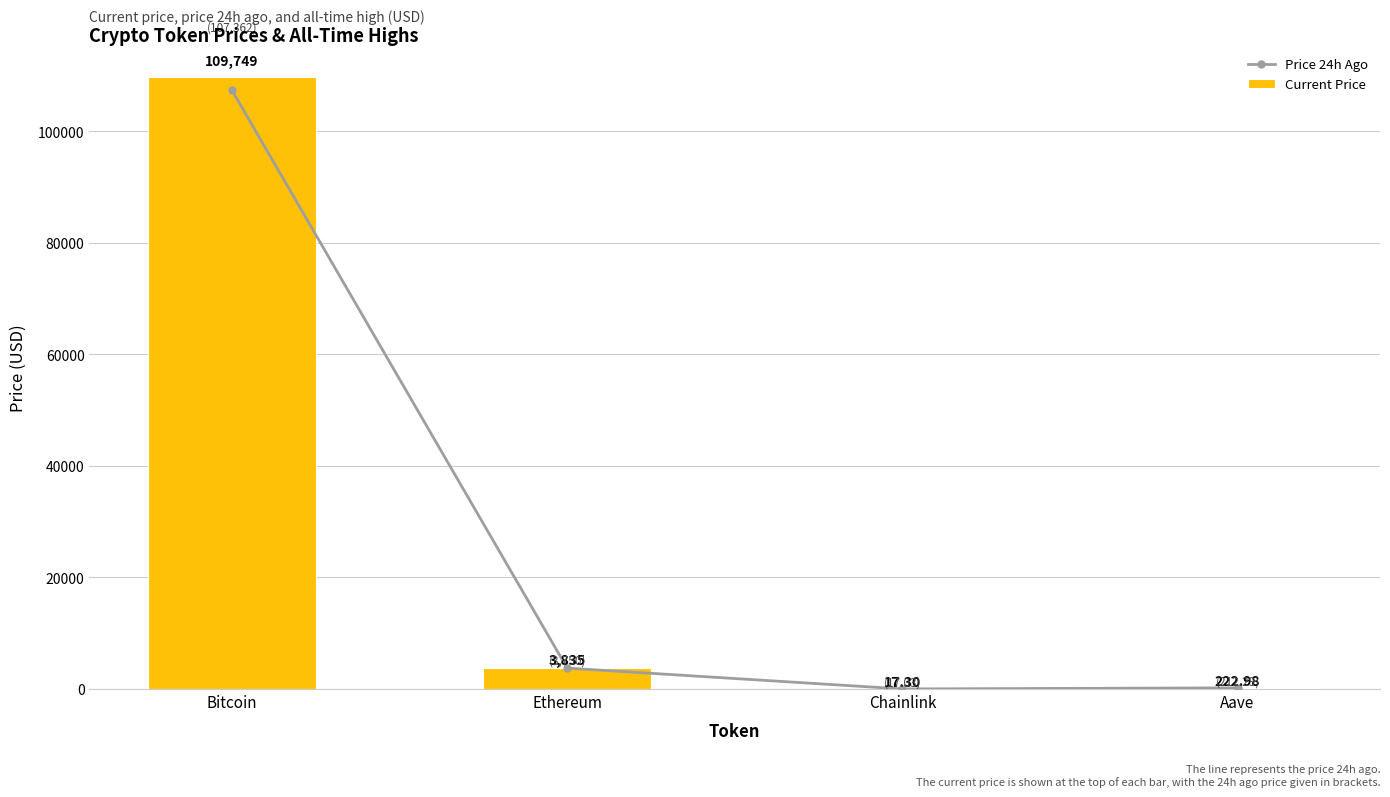

The Price 24h Ago series shows 3749.9 at Ethereum. True or false?

True